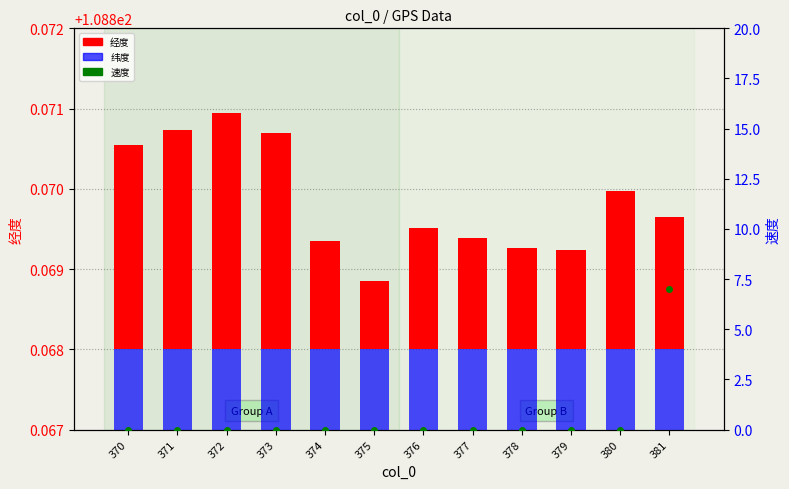

At which category is the sum across all series the highest?

381